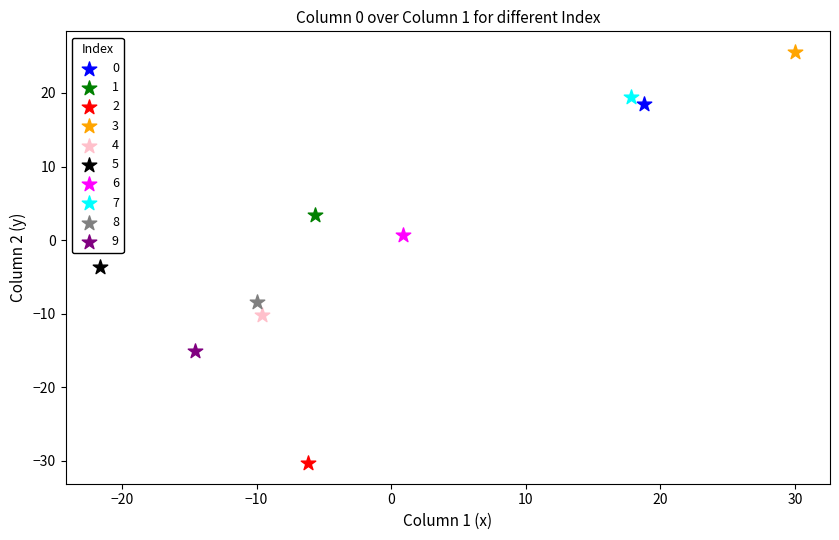

What are all the series names shown in the legend?

0, 1, 2, 3, 4, 5, 6, 7, 8, 9